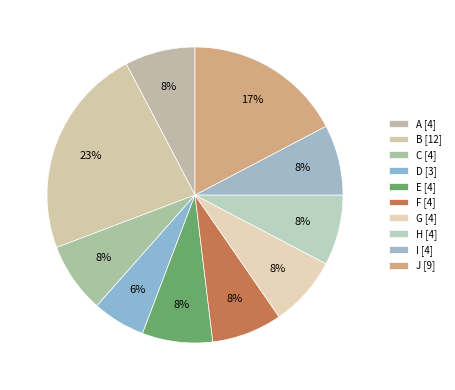

Rank the categories by value from lowest to highest.

D, A, C, E, F, G, H, I, J, B